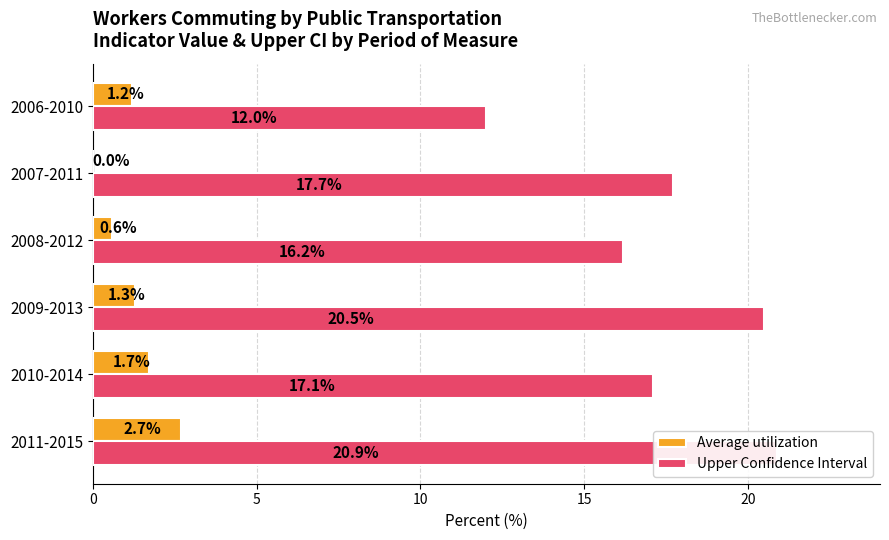

True or false: Upper Confidence Interval has a value of 29.5 at 2011-2015.

False